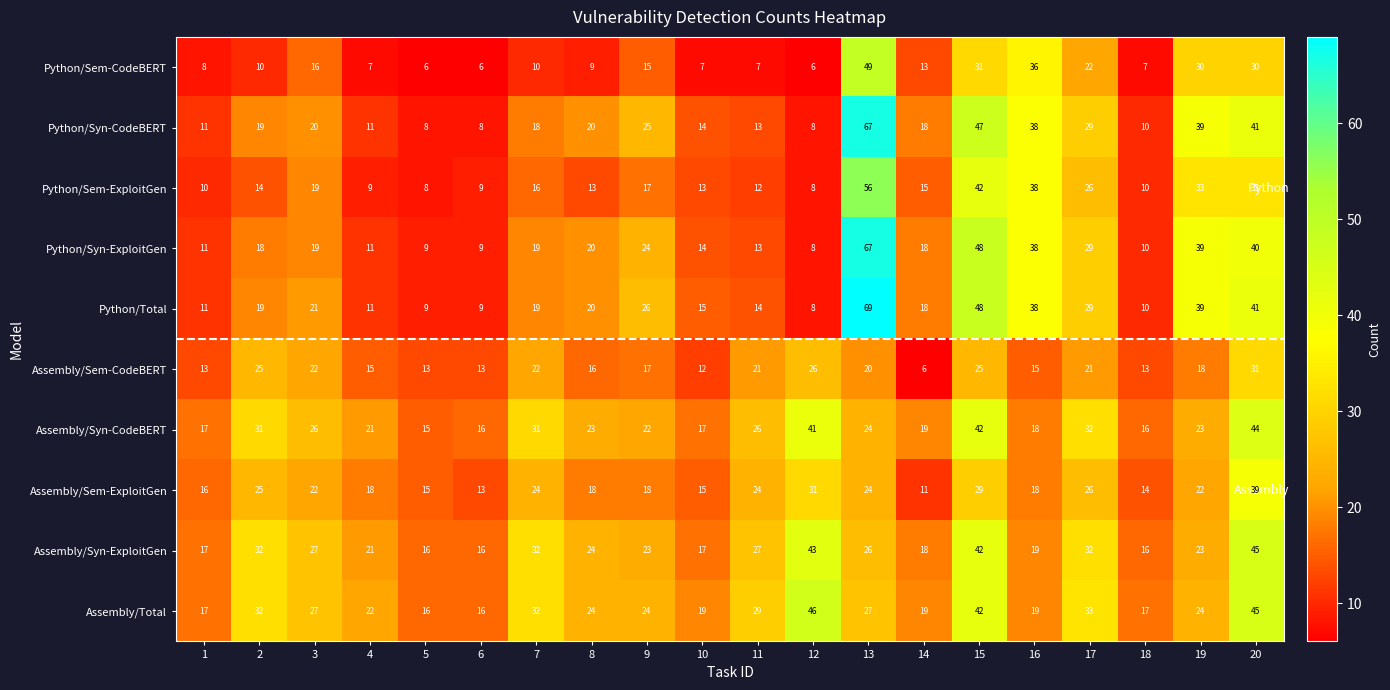

The value of Assembly/Syn-CodeBERT at 10 is 11. True or false?

False